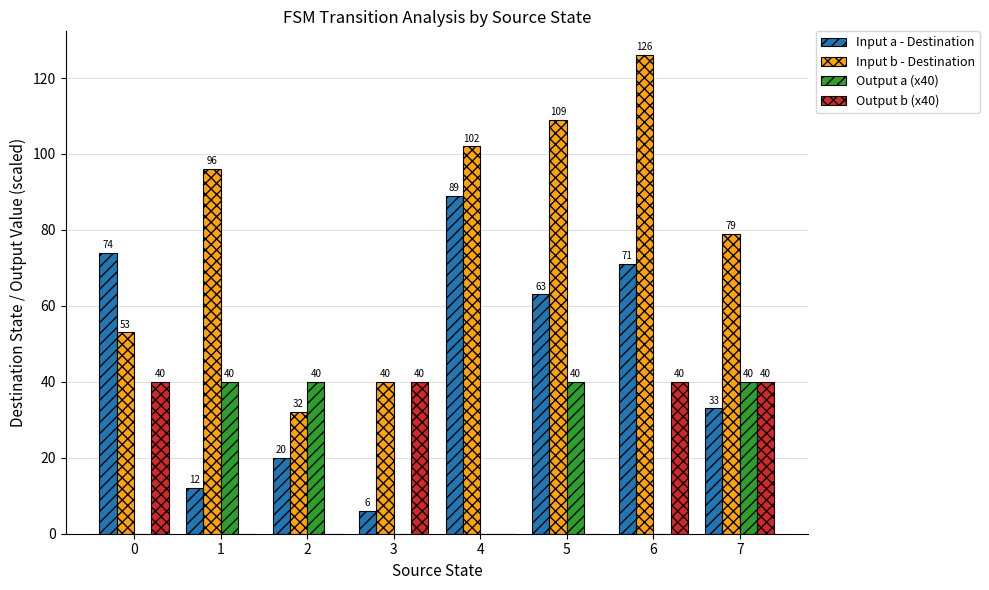

How many data points does each series have?

8